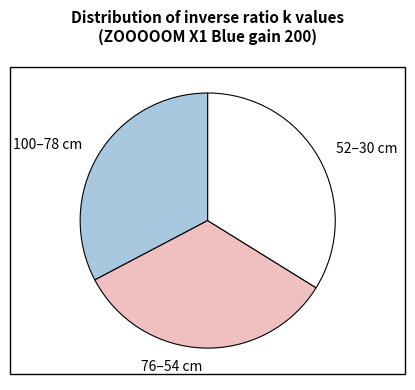

Does any single category account for the majority?

No